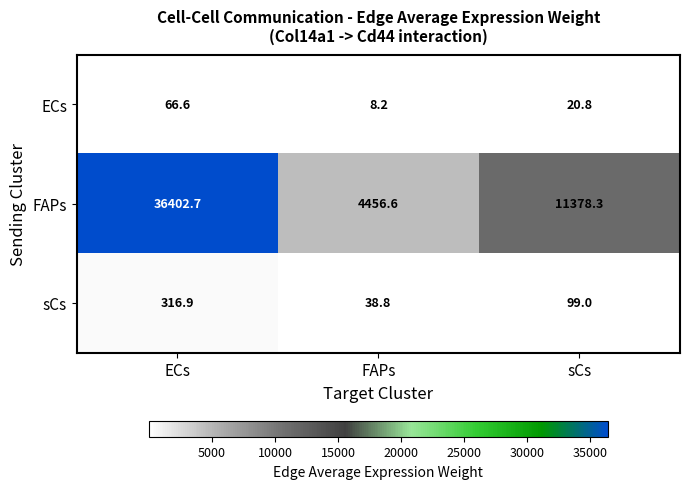

The value of sCs at ECs is 316.9. True or false?

True